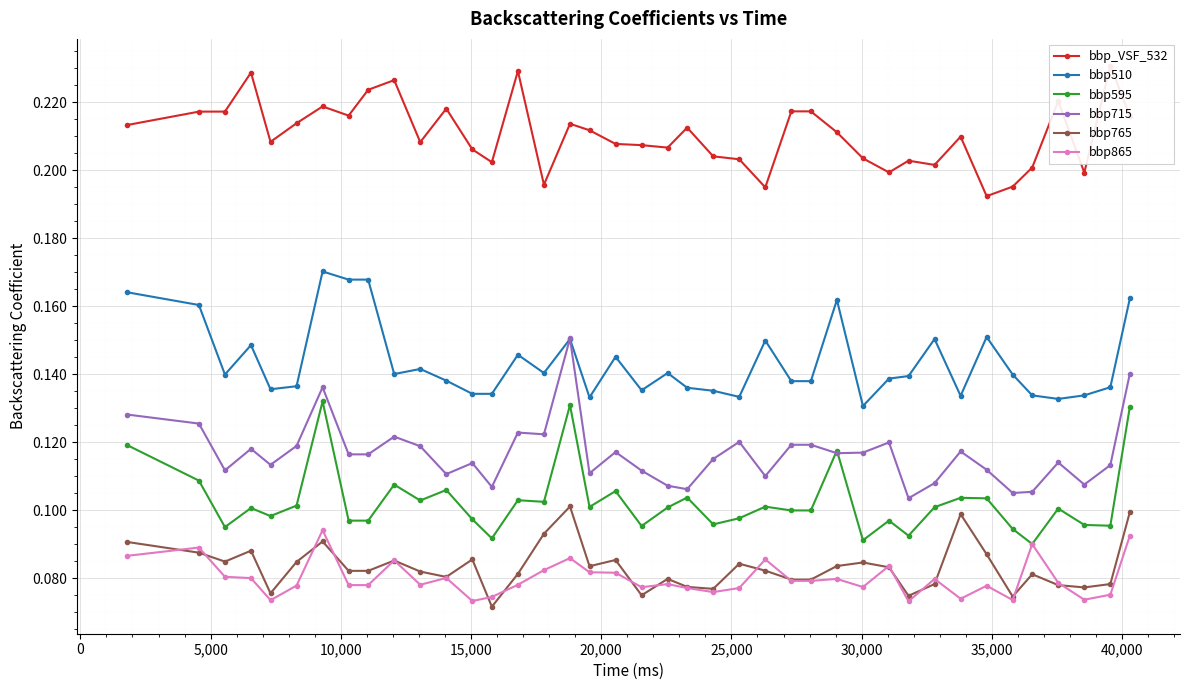

Reading left to right, transcribe all the data shown in this chart.

bbp_VSF_532: 0.2	0.2	0.2	0.2	0.2	0.2	0.2	0.2	0.2	0.2	0.2	0.2	0.2	0.2	0.2	0.2	0.2	0.2	0.2	0.2	0.2	0.2	0.2	0.2	0.2	0.2	0.2	0.2	0.2	0.2	0.2	0.2	0.2	0.2	0.2	0.2	0.2	0.2	0.2	0.2
bbp510: 0.2	0.2	0.1	0.1	0.1	0.1	0.2	0.2	0.2	0.1	0.1	0.1	0.1	0.1	0.1	0.1	0.2	0.1	0.1	0.1	0.1	0.1	0.1	0.1	0.1	0.1	0.1	0.2	0.1	0.1	0.1	0.2	0.1	0.2	0.1	0.1	0.1	0.1	0.1	0.2
bbp595: 0.1	0.1	0.1	0.1	0.1	0.1	0.1	0.1	0.1	0.1	0.1	0.1	0.1	0.1	0.1	0.1	0.1	0.1	0.1	0.1	0.1	0.1	0.1	0.1	0.1	0.1	0.1	0.1	0.1	0.1	0.1	0.1	0.1	0.1	0.1	0.1	0.1	0.1	0.1	0.1
bbp715: 0.1	0.1	0.1	0.1	0.1	0.1	0.1	0.1	0.1	0.1	0.1	0.1	0.1	0.1	0.1	0.1	0.2	0.1	0.1	0.1	0.1	0.1	0.1	0.1	0.1	0.1	0.1	0.1	0.1	0.1	0.1	0.1	0.1	0.1	0.1	0.1	0.1	0.1	0.1	0.1
bbp765: 0.1	0.1	0.1	0.1	0.1	0.1	0.1	0.1	0.1	0.1	0.1	0.1	0.1	0.1	0.1	0.1	0.1	0.1	0.1	0.1	0.1	0.1	0.1	0.1	0.1	0.1	0.1	0.1	0.1	0.1	0.1	0.1	0.1	0.1	0.1	0.1	0.1	0.1	0.1	0.1
bbp865: 0.1	0.1	0.1	0.1	0.1	0.1	0.1	0.1	0.1	0.1	0.1	0.1	0.1	0.1	0.1	0.1	0.1	0.1	0.1	0.1	0.1	0.1	0.1	0.1	0.1	0.1	0.1	0.1	0.1	0.1	0.1	0.1	0.1	0.1	0.1	0.1	0.1	0.1	0.1	0.1